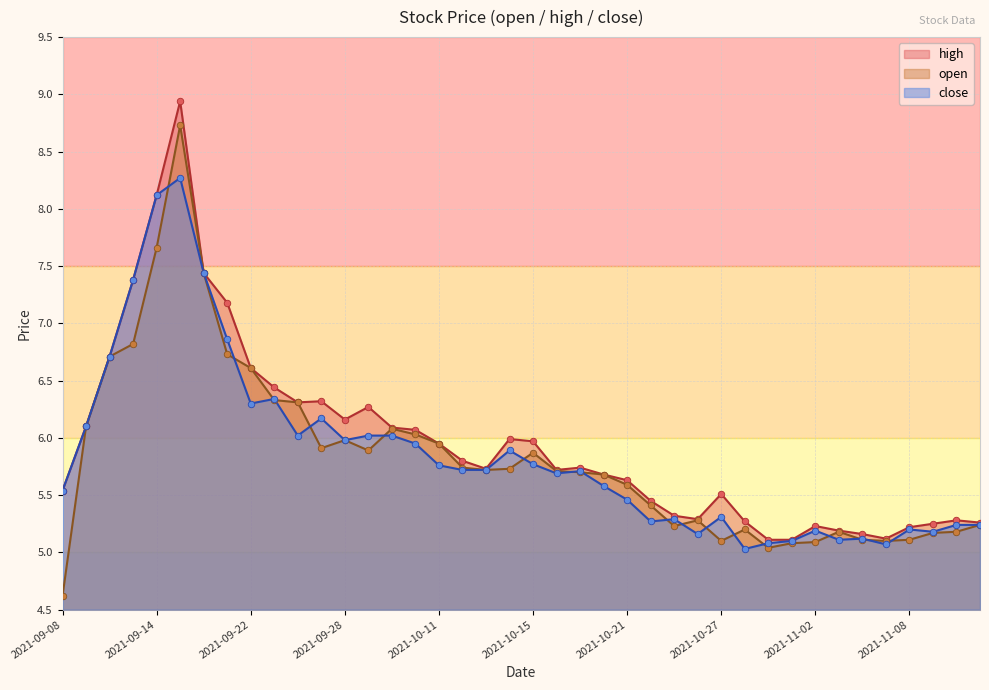

Which series has the widest spread of Y values?

open